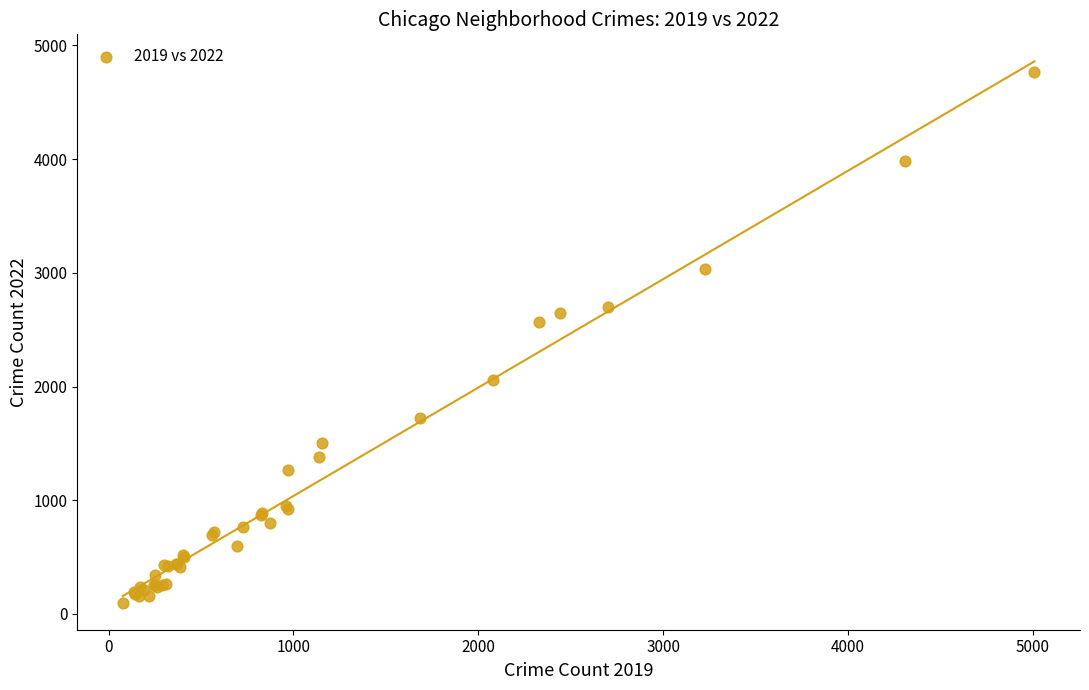

What Y value in the scatter plot is closest to 2431?

2566